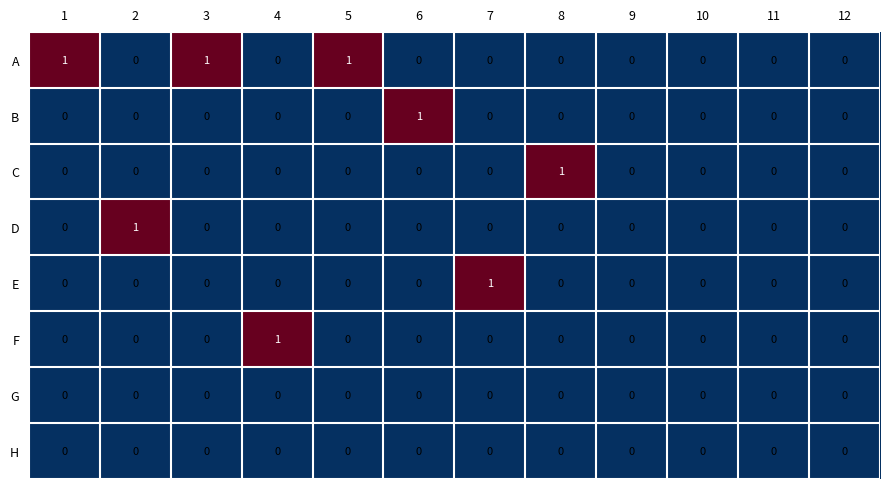

Which series has the largest total across all categories?

A